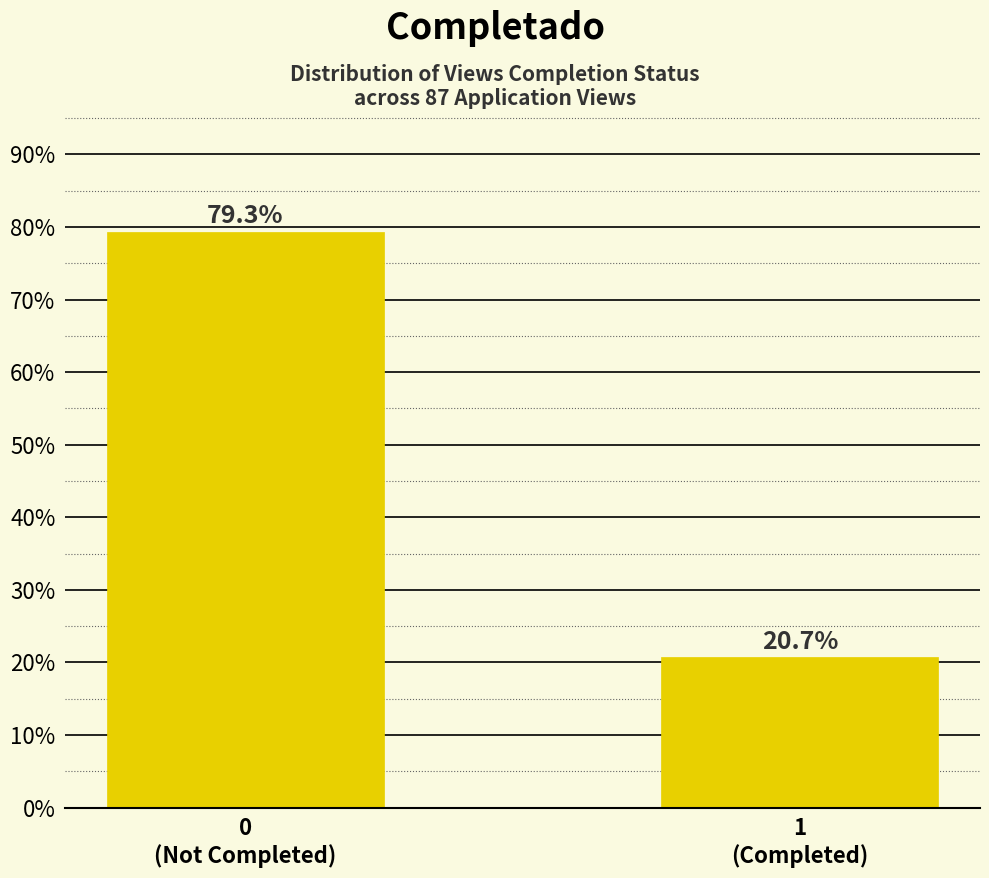

Reading left to right, what are all the values shown in this chart?

79.3	20.7